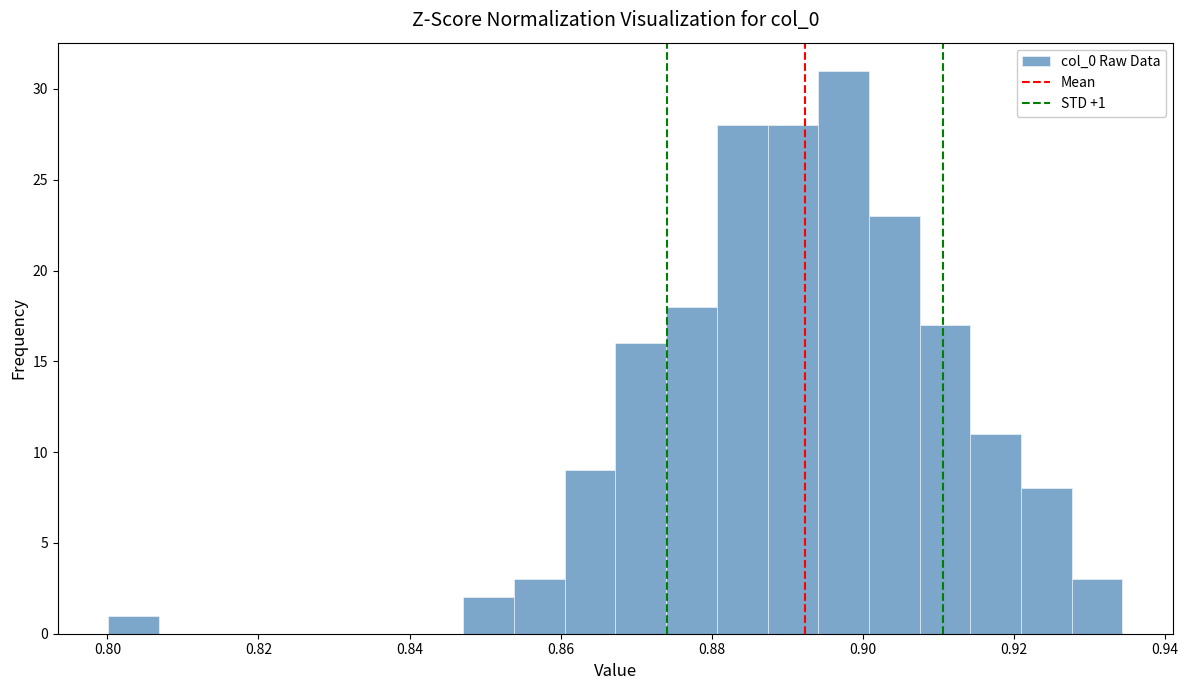

Around what value on the x-axis is the tallest bar? Give the approximate position of its centre, as read against the axis.

0.898